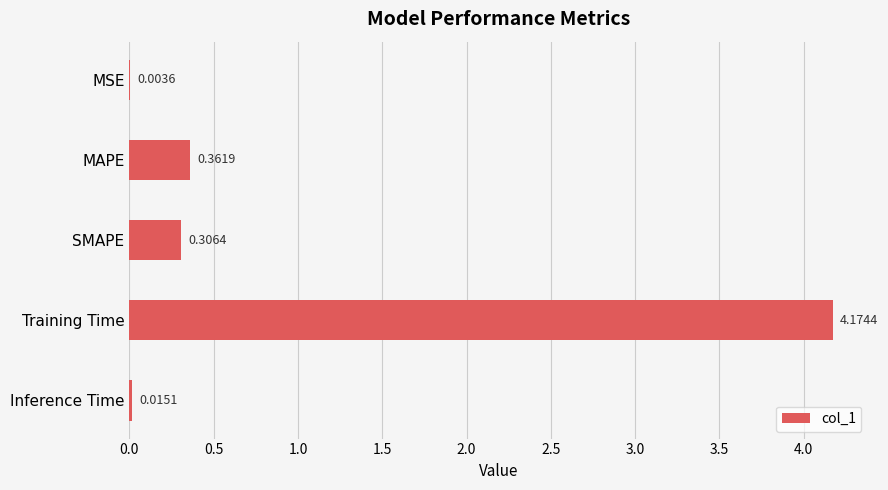

Between SMAPE and Inference Time, which is larger?

SMAPE